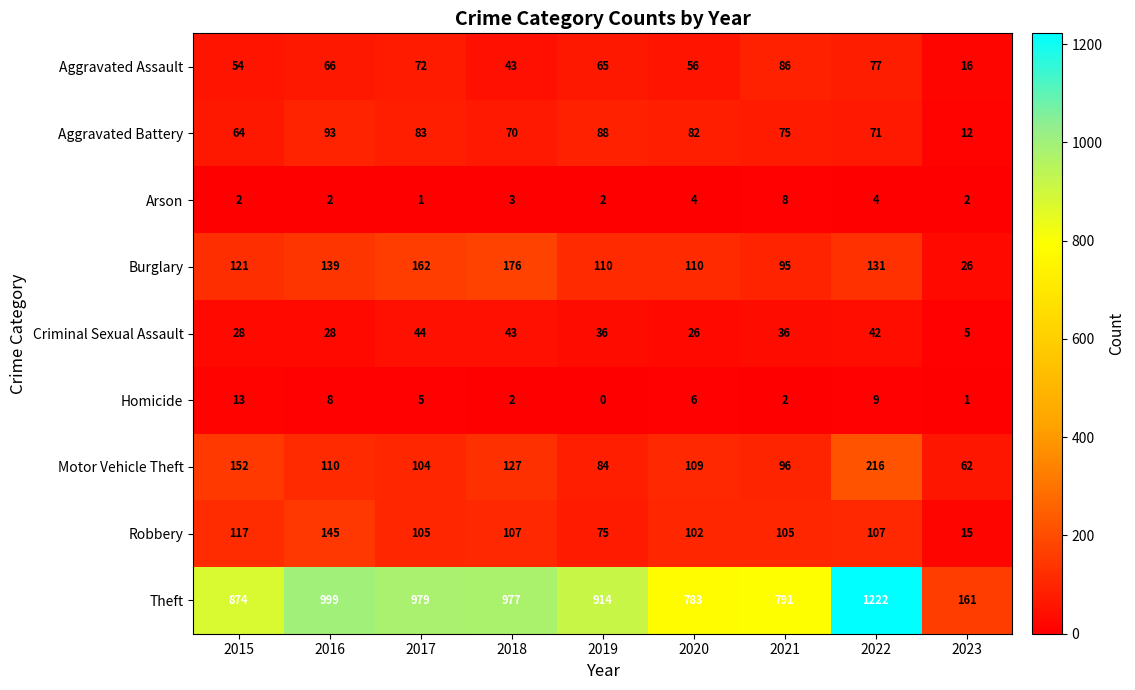

What is the greatest value displayed?

1222